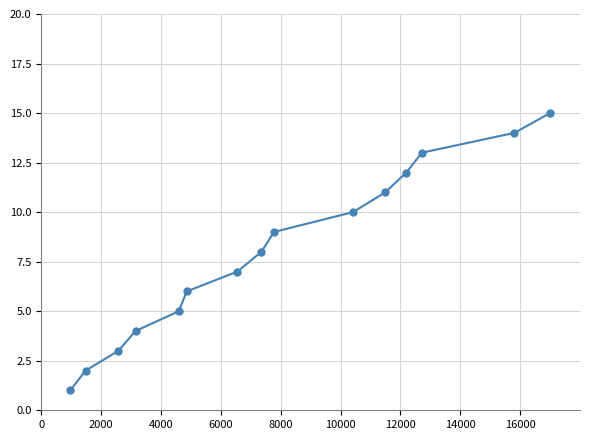

True or false: the data has more than 1 interior local peaks.

False